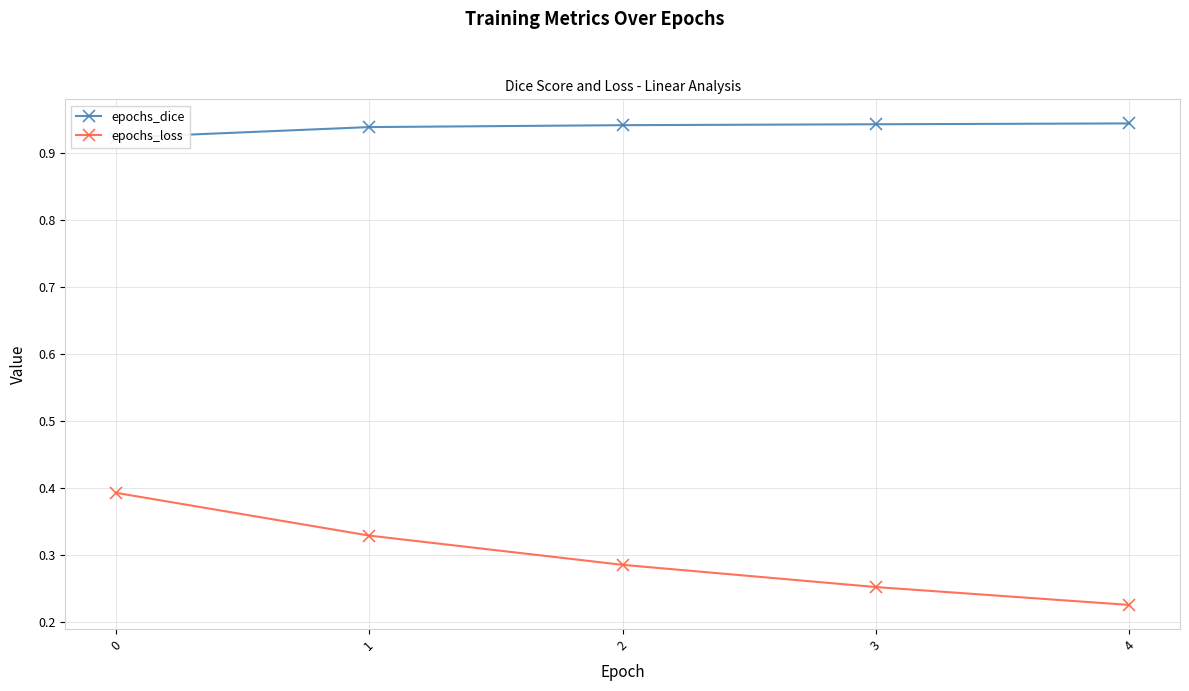

The epochs_dice series shows 0.9 at 3. True or false?

True